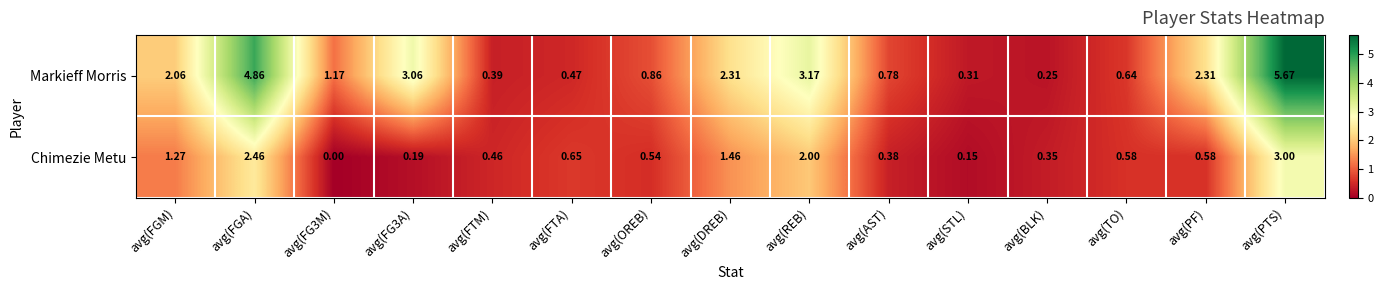

Which series has the largest total across all categories?

Markieff Morris